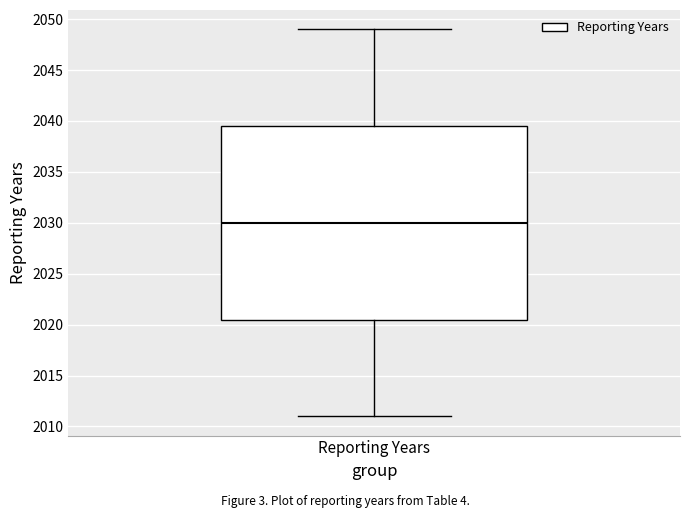

Read this box plot against the y-axis: the position of the median line, the range covered by the box, and the ends of both whiskers. The values are not printed on the chart, so give them approximately, as read against the axis.

median 2030.0, box 2020.5 to 2039.5, whiskers 2011.0 to 2049.0